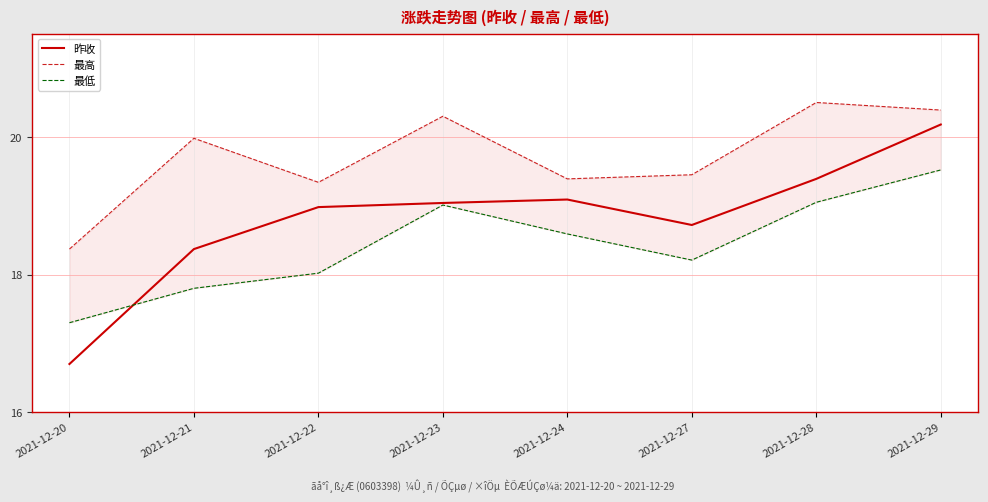

What is the value of the 昨收 point at the 2nd from the left?

18.4